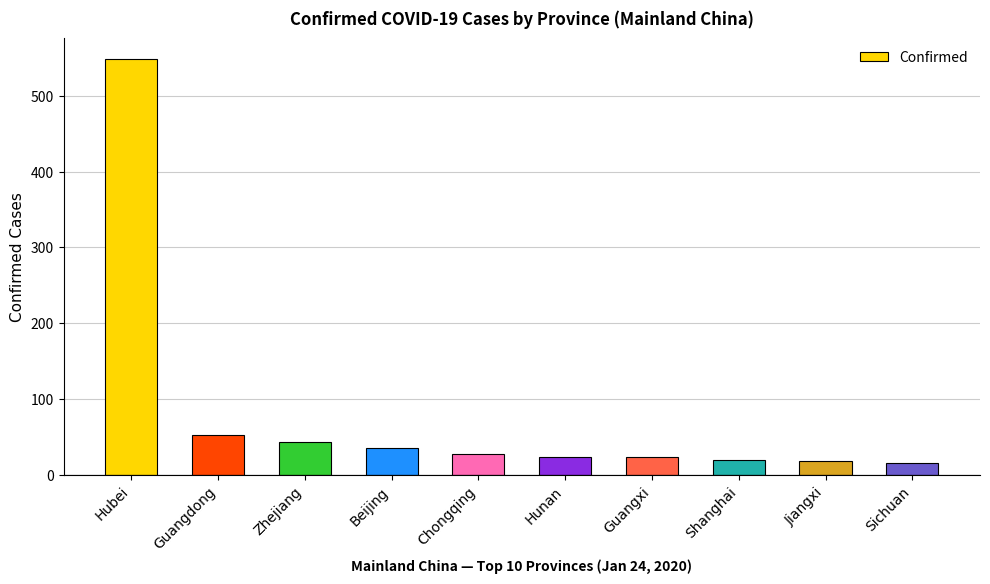

What is the maximum value shown in the chart?

549